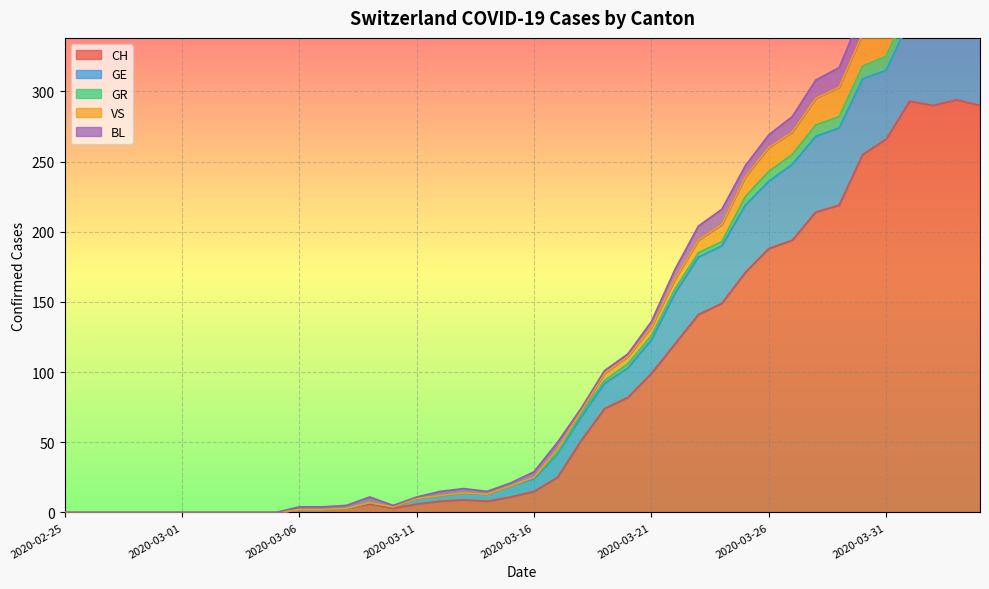

True or false: VS and GR cross at least once.

False